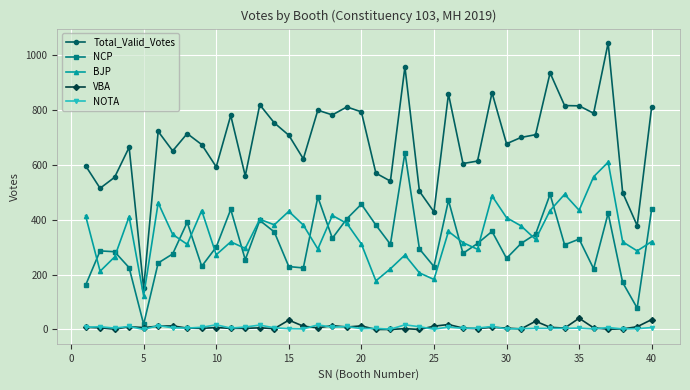

True or false: NCP has more than 0 interior local peaks.

True